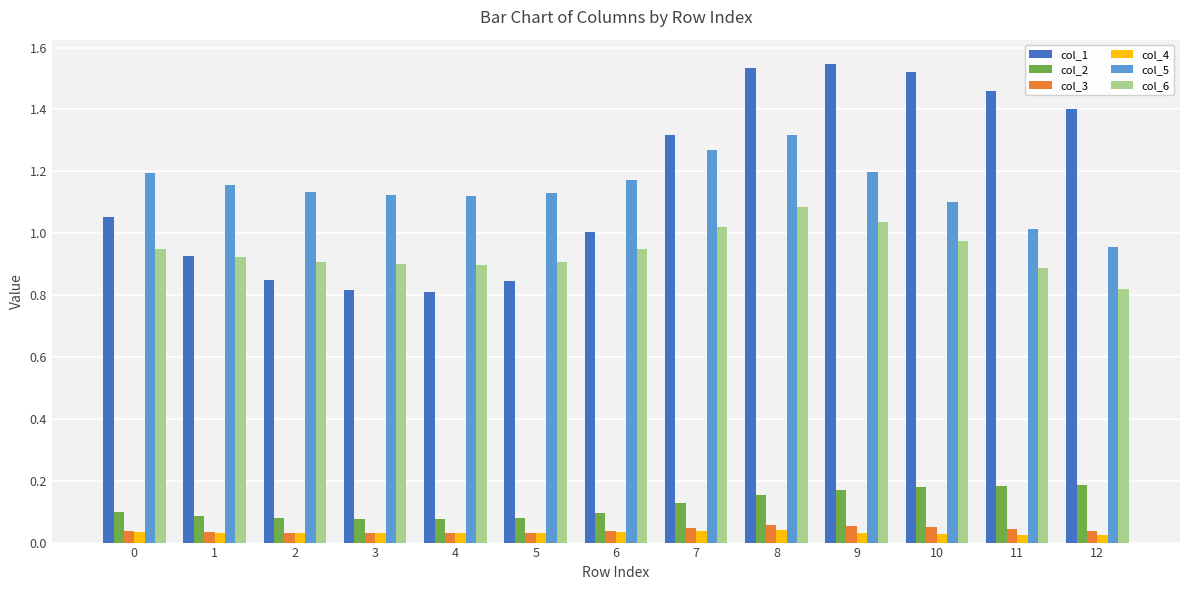

Are the bars horizontal?

No